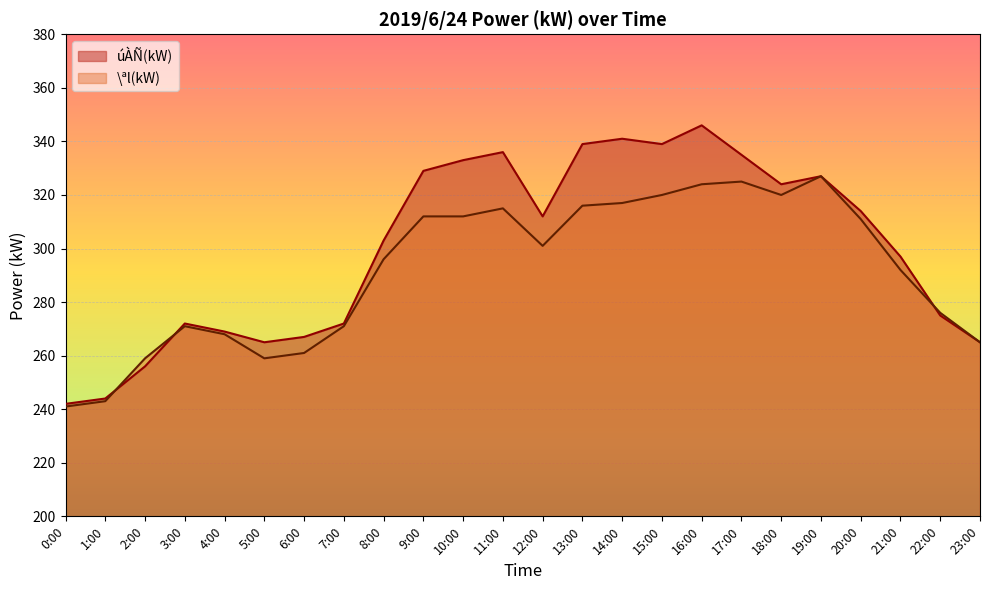

What is the value of the \ªl(kW) point at the 18th from the left?

325